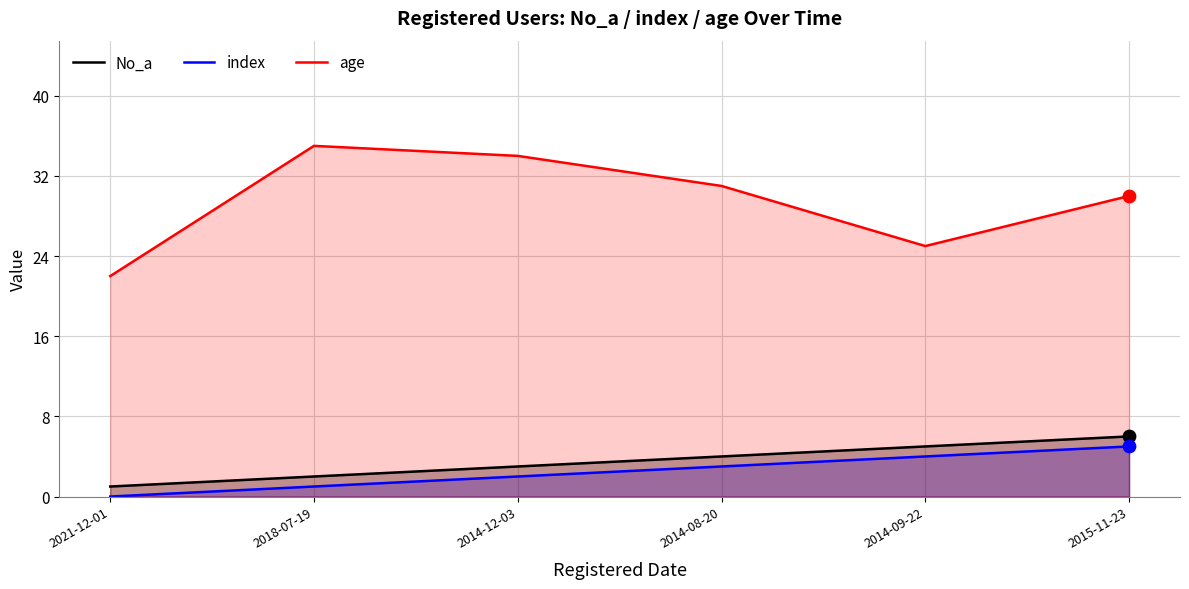

At which category is the sum across all series the highest?

2015-11-23